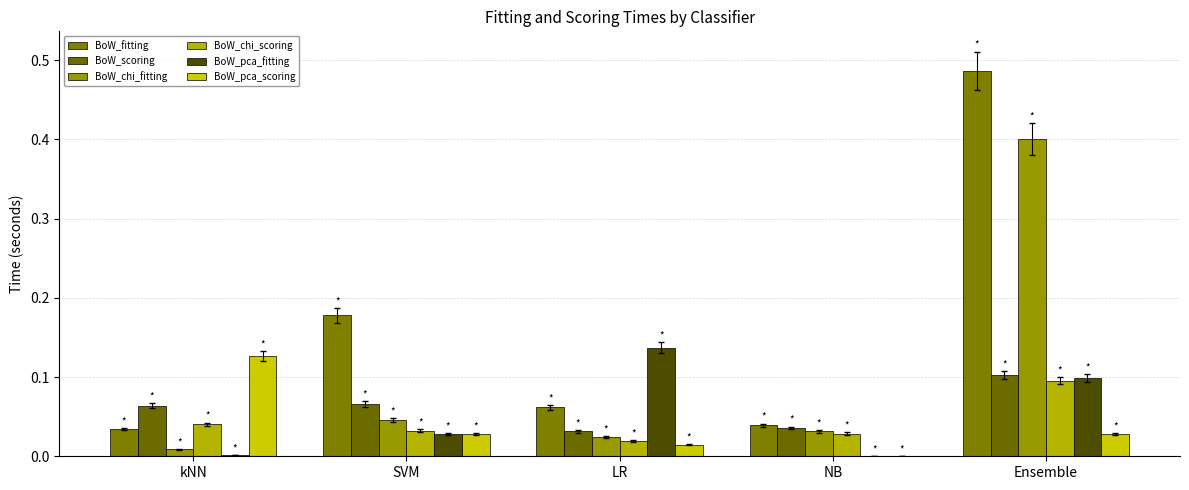

What is the highest value of the BoW_chi_scoring series?

0.1